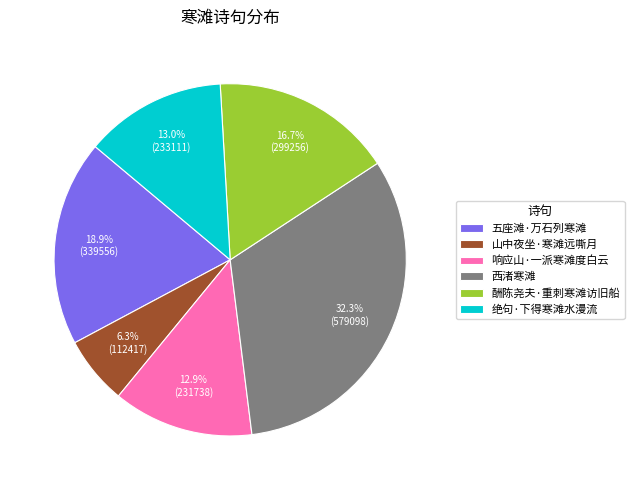

What is the largest slice in the pie chart?

西渚寒滩